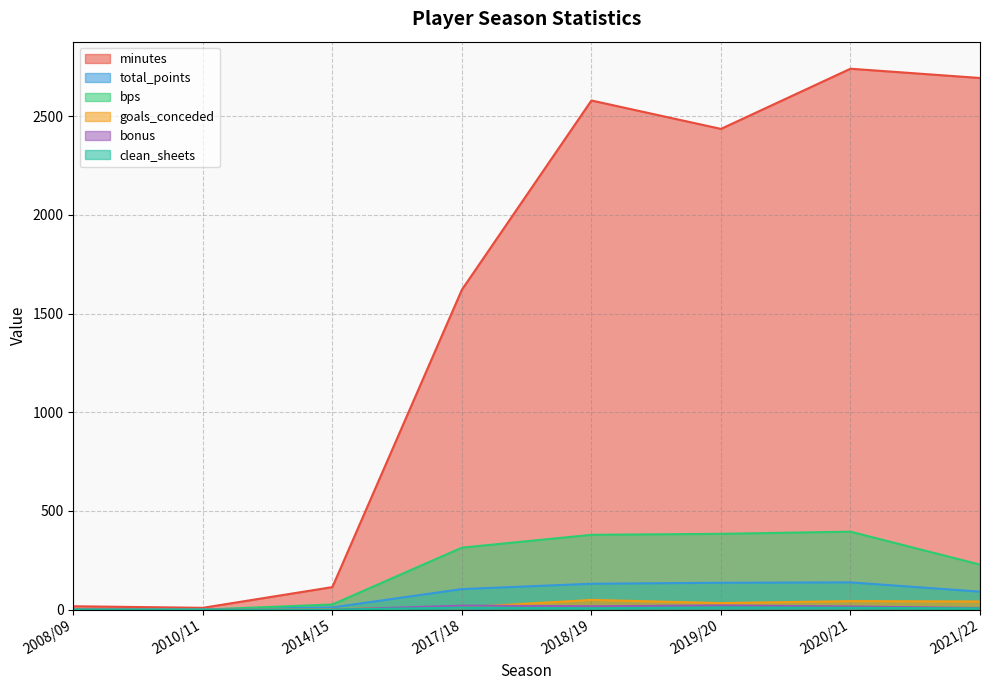

What is the sum of all minutes values?

12212